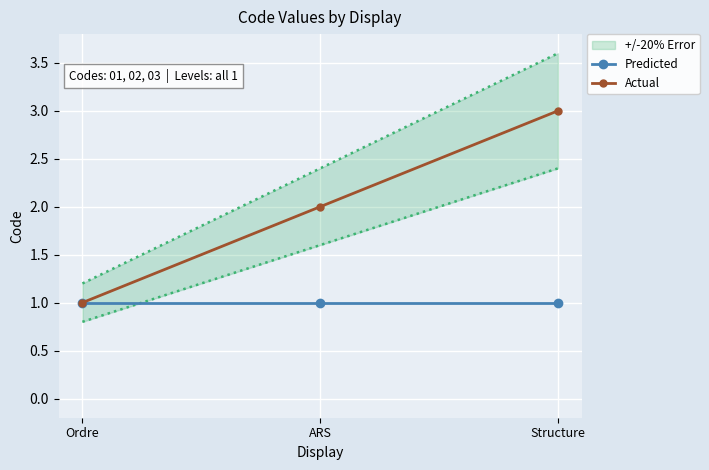

What is the difference between the Actual values at Structure and Ordre?

2